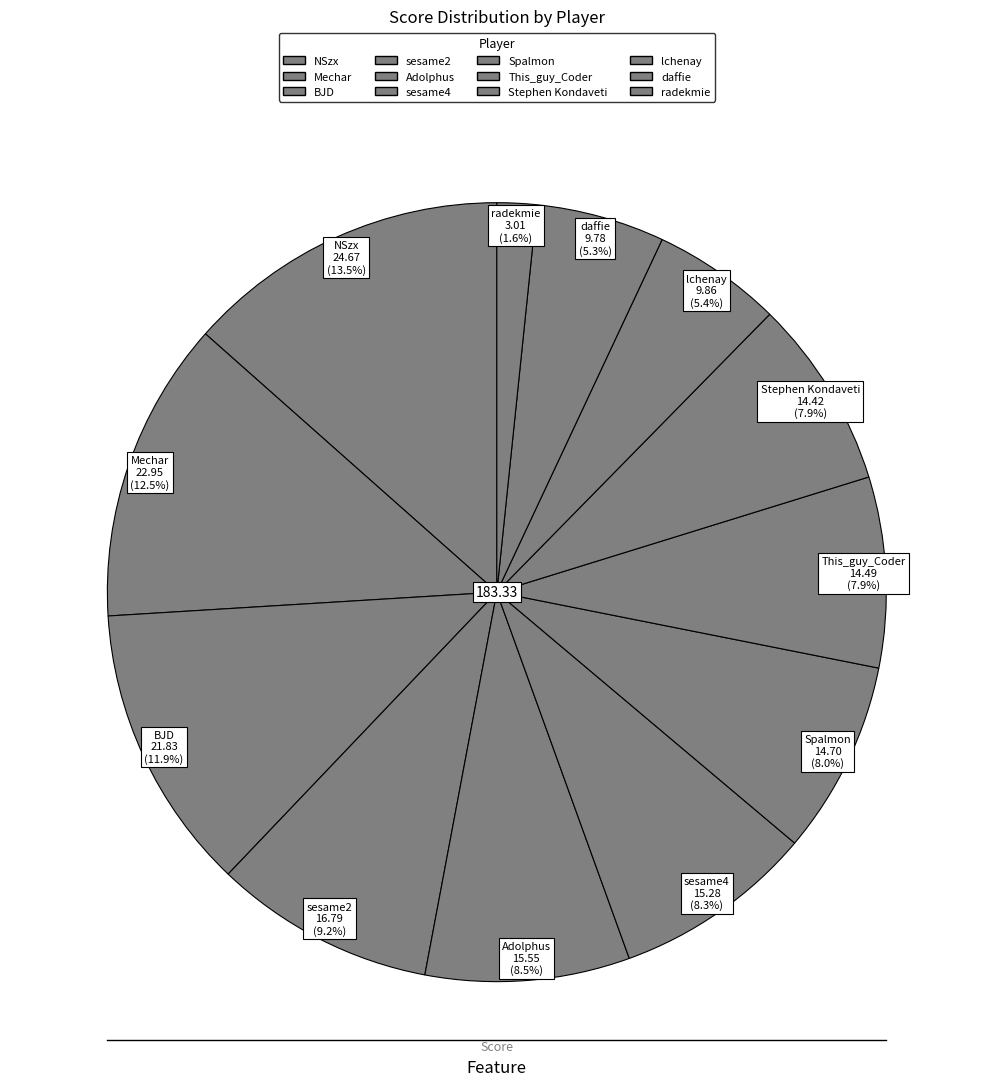

Which has a higher value, Mechar or This_guy_Coder?

Mechar